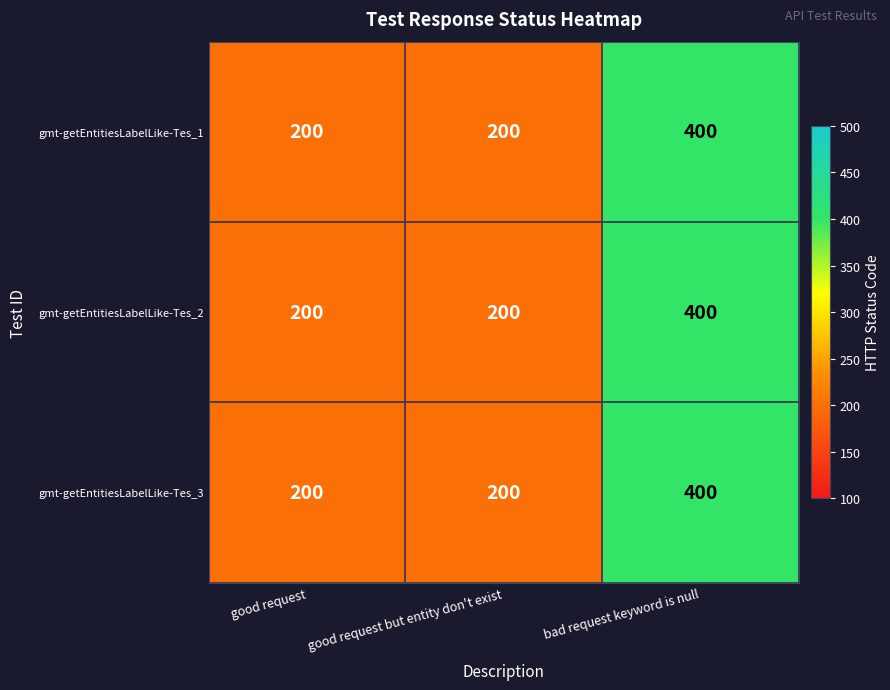

Reading left to right, what are all the values shown in this chart?

gmt-getEntitiesLabelLike-Tes_1: 200	200	400
gmt-getEntitiesLabelLike-Tes_2: 200	200	400
gmt-getEntitiesLabelLike-Tes_3: 200	200	400